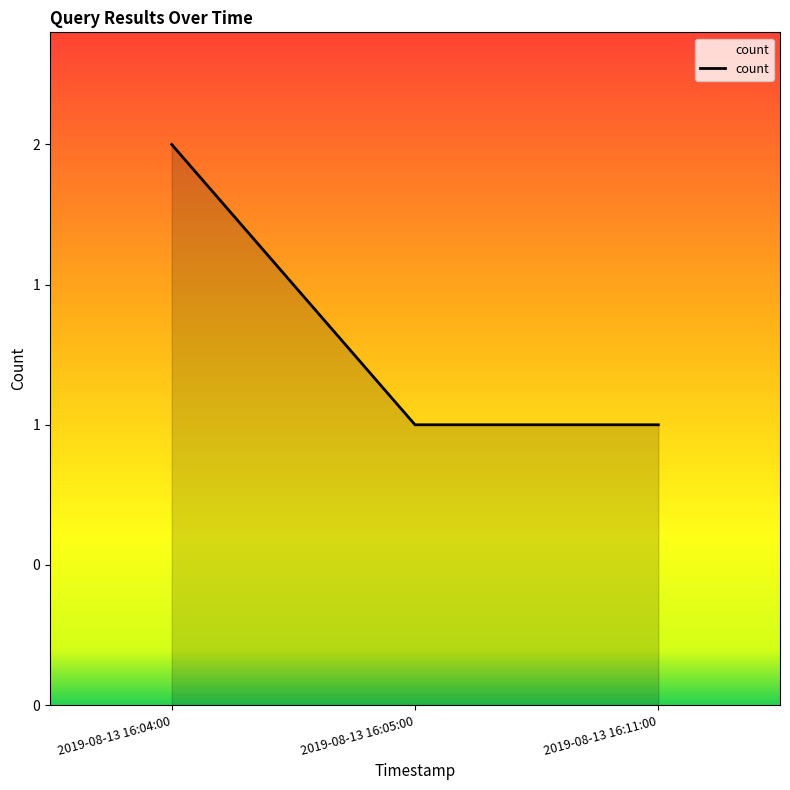

Rank the categories by value from lowest to highest.

2019-08-13 16:05:00, 2019-08-13 16:11:00, 2019-08-13 16:04:00